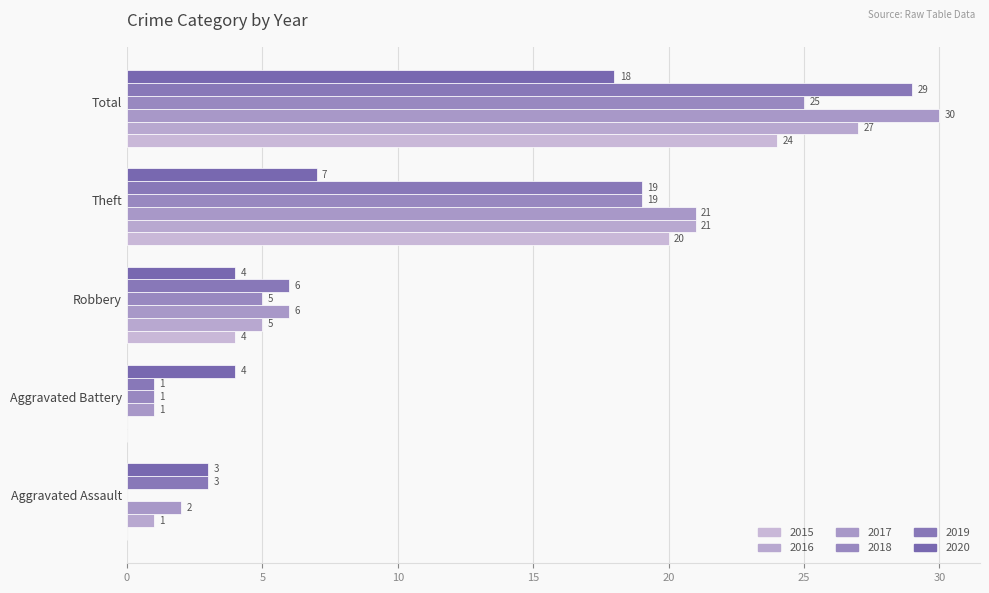

Rank the categories by 2016 value from lowest to highest.

Aggravated Battery, Aggravated Assault, Robbery, Theft, Total